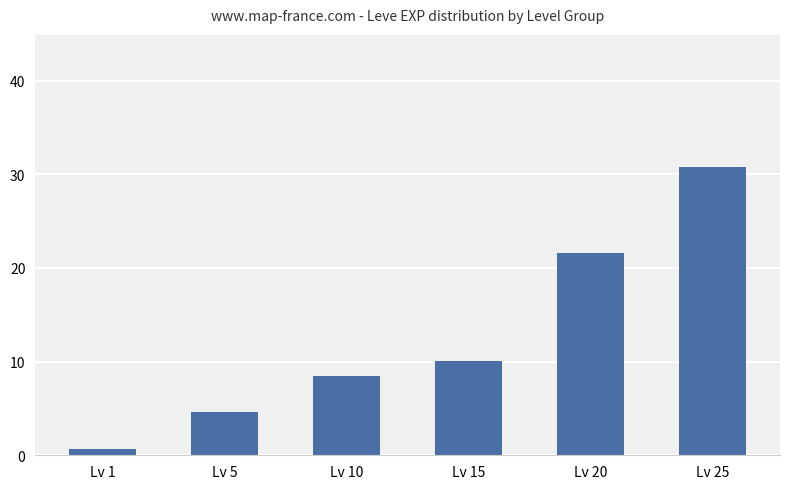

Rank the categories by value from highest to lowest.

Lv 25, Lv 20, Lv 15, Lv 10, Lv 5, Lv 1